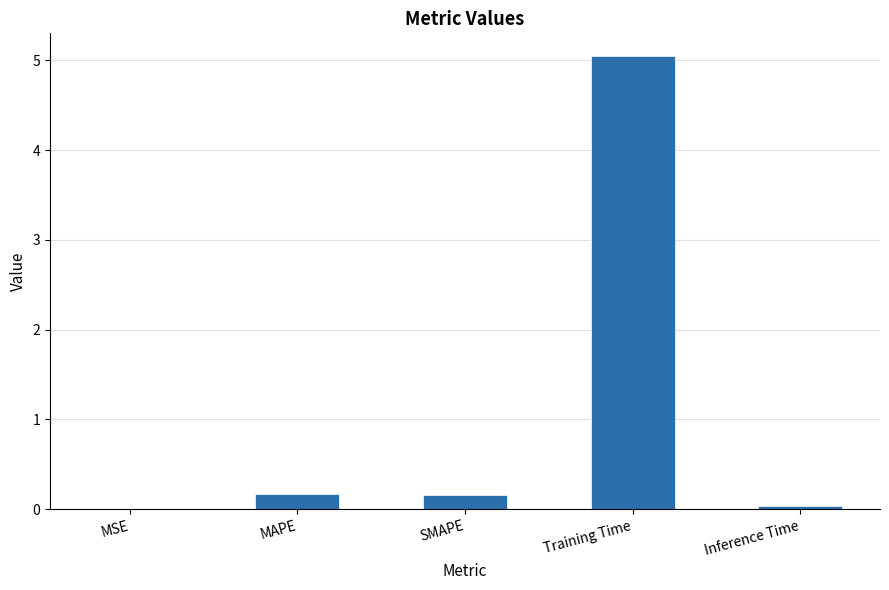

True or false: the data shows 0.0 at MSE.

True